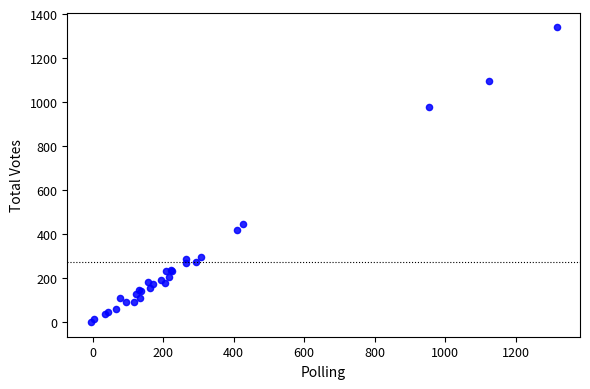

What Y value in the scatter plot is closest to 669?

442.8